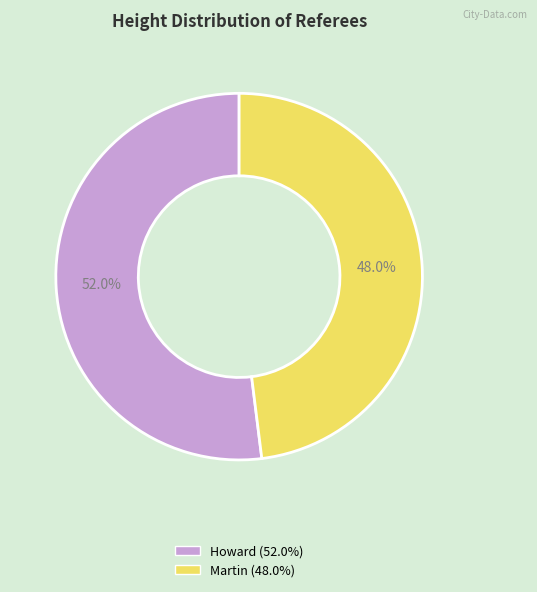

Which slice is the largest?

Howard